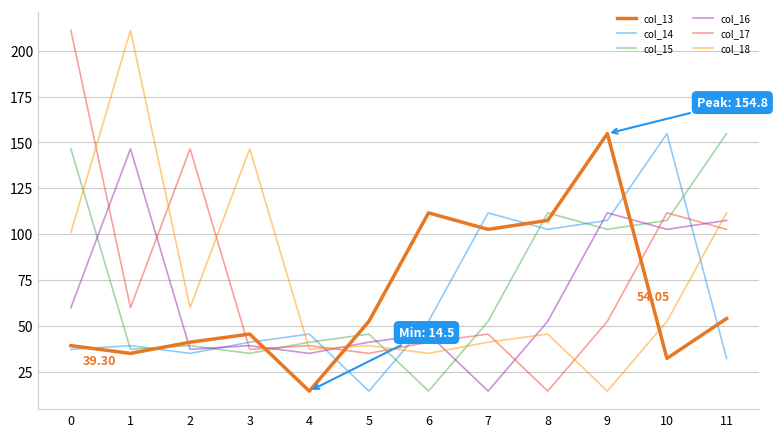

How many distinct data groups are displayed?

6